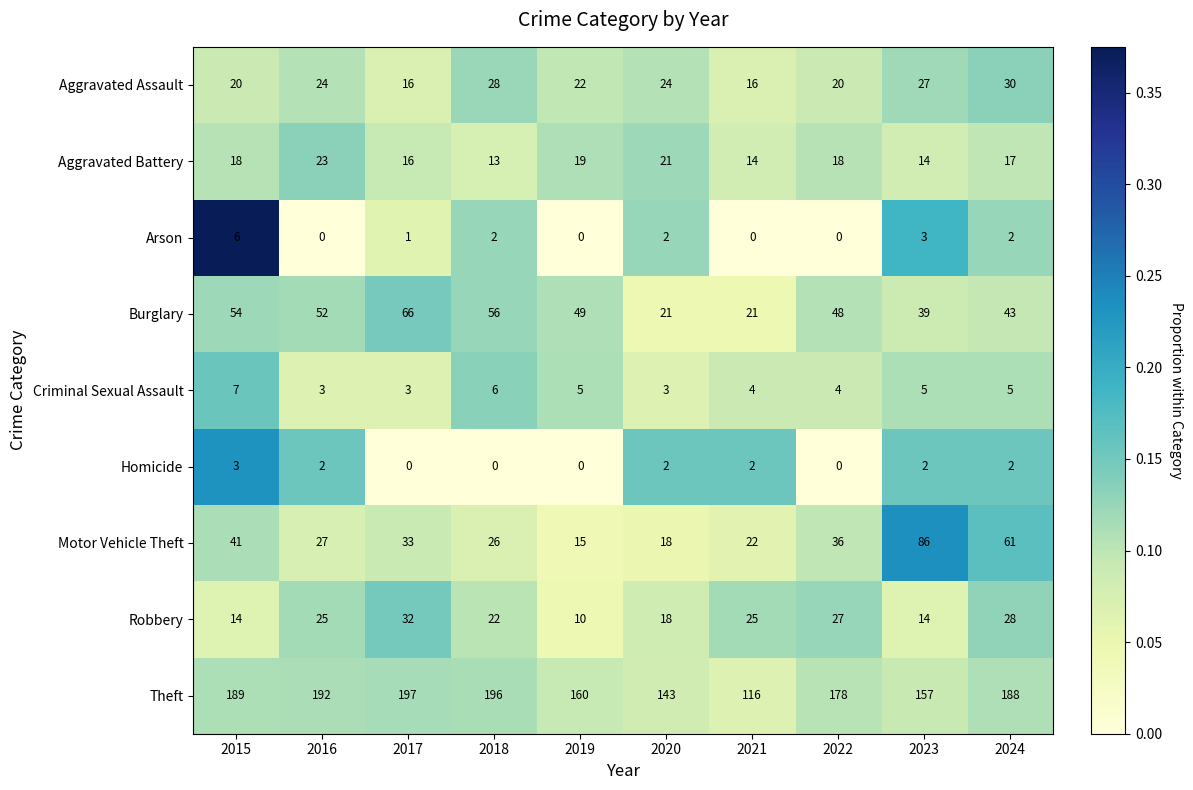

The Homicide series shows 0 at 2022. True or false?

True